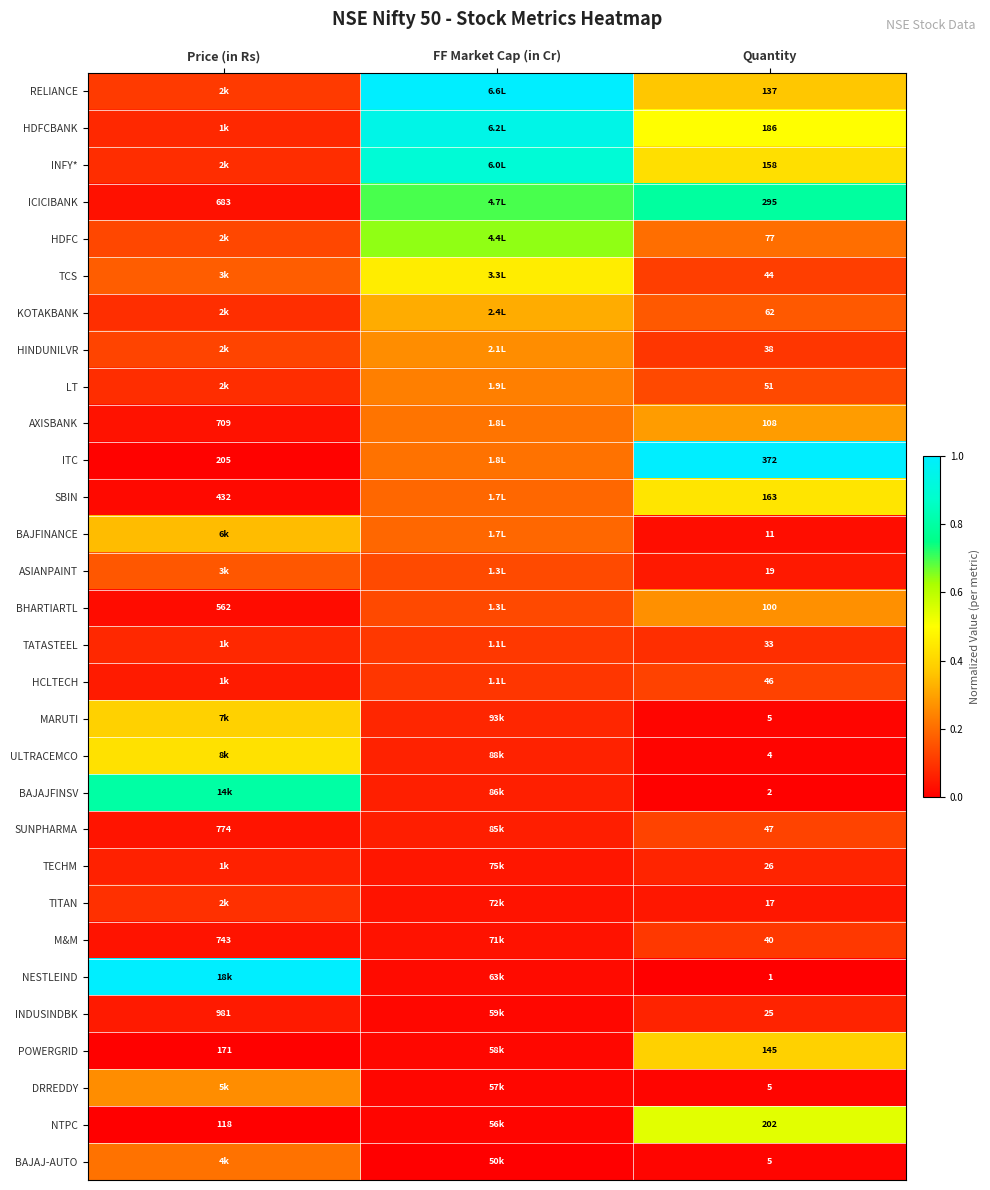

At FF Market Cap (in Cr), list the series in order from largest to smallest.

RELIANCE, HDFCBANK, INFY*, ICICIBANK, HDFC, TCS, KOTAKBANK, HINDUNILVR, LT, AXISBANK, ITC, SBIN, BAJFINANCE, ASIANPAINT, BHARTIARTL, TATASTEEL, HCLTECH, MARUTI, ULTRACEMCO, BAJAJFINSV, SUNPHARMA, TECHM, TITAN, M&M, NESTLEIND, INDUSINDBK, POWERGRID, DRREDDY, NTPC, BAJAJ-AUTO